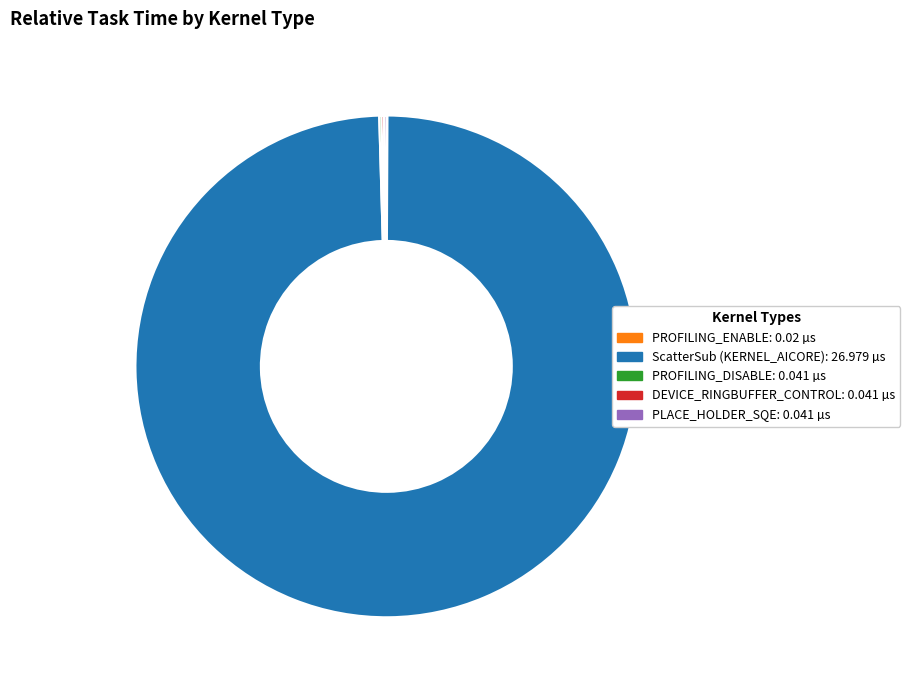

The ScatterSub (KERNEL_AICORE): 26.979 µs slice represents 99% of the pie. True or false?

True